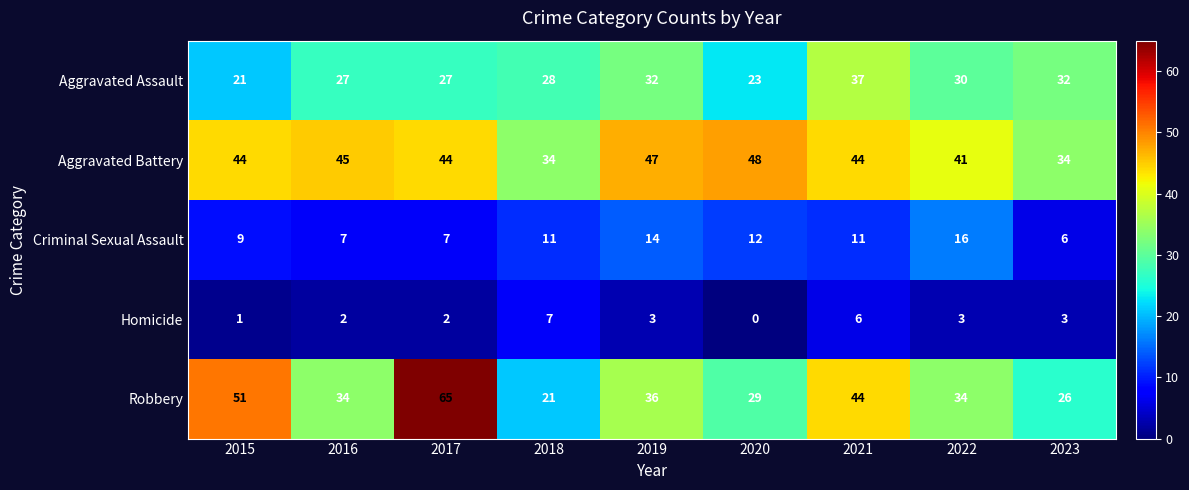

Read the Aggravated Battery value at 2016.

45